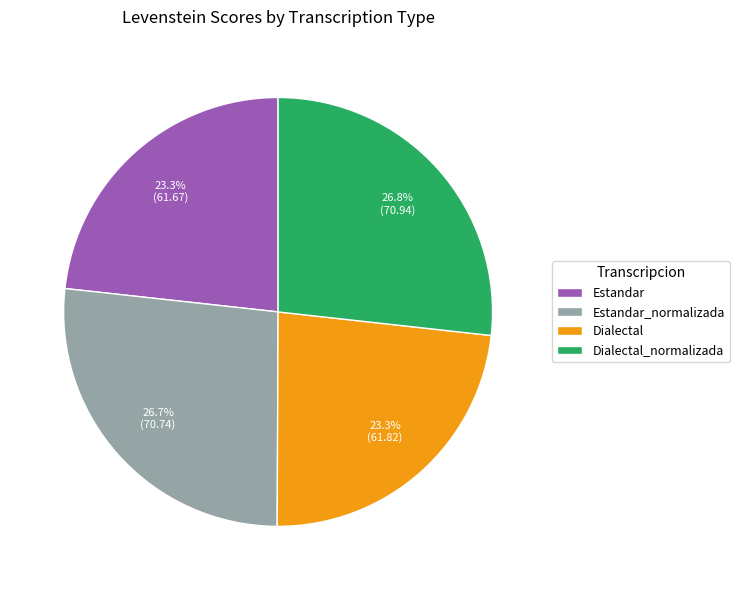

What percentage is the Estandar slice, to the nearest percent?

23%